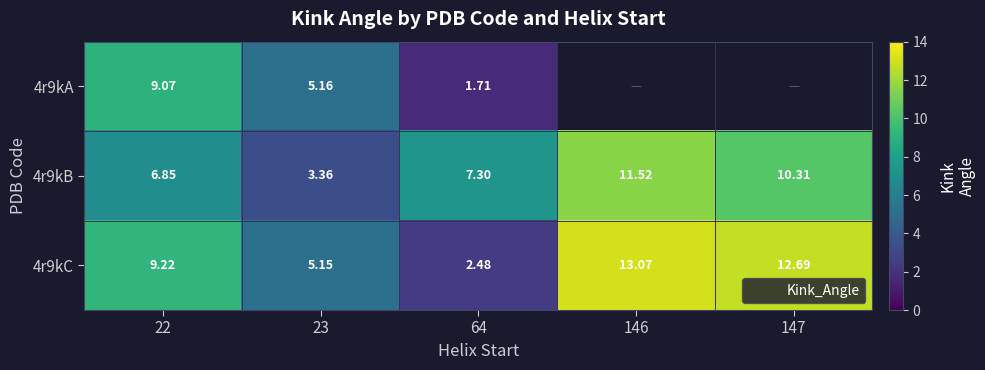

Between 64 and 147, which series saw the biggest shift?

4r9kC